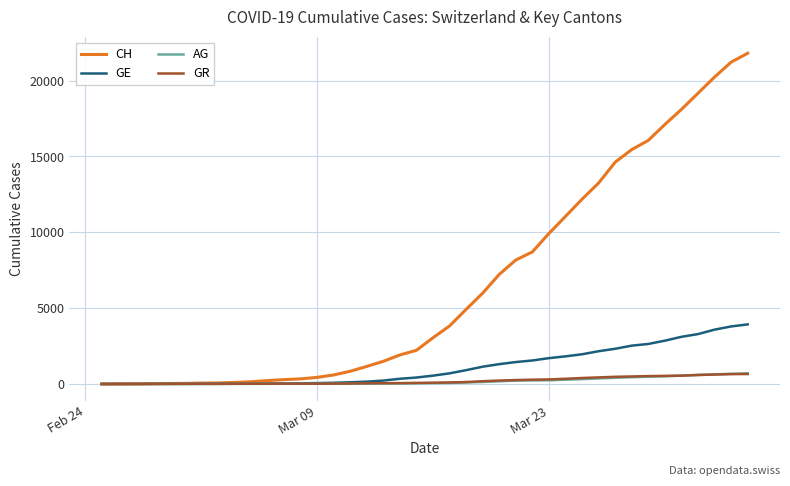

Which series has the largest range (max minus min)?

CH